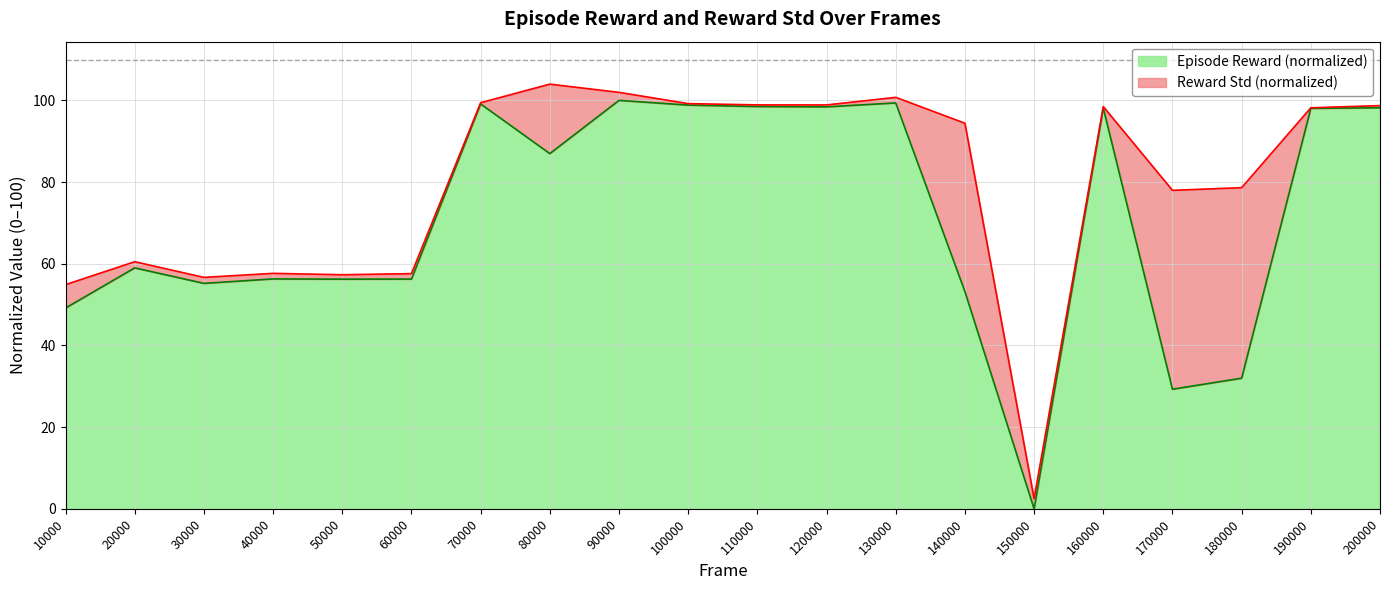

Reading right to left, what are all the values shown in this chart?

98.2	98.0	32.0	29.3	98.1	0.0	53.2	99.4	98.4	98.5	98.8	100.0	87.0	99.1	56.3	56.2	56.3	55.2	59.0	49.2